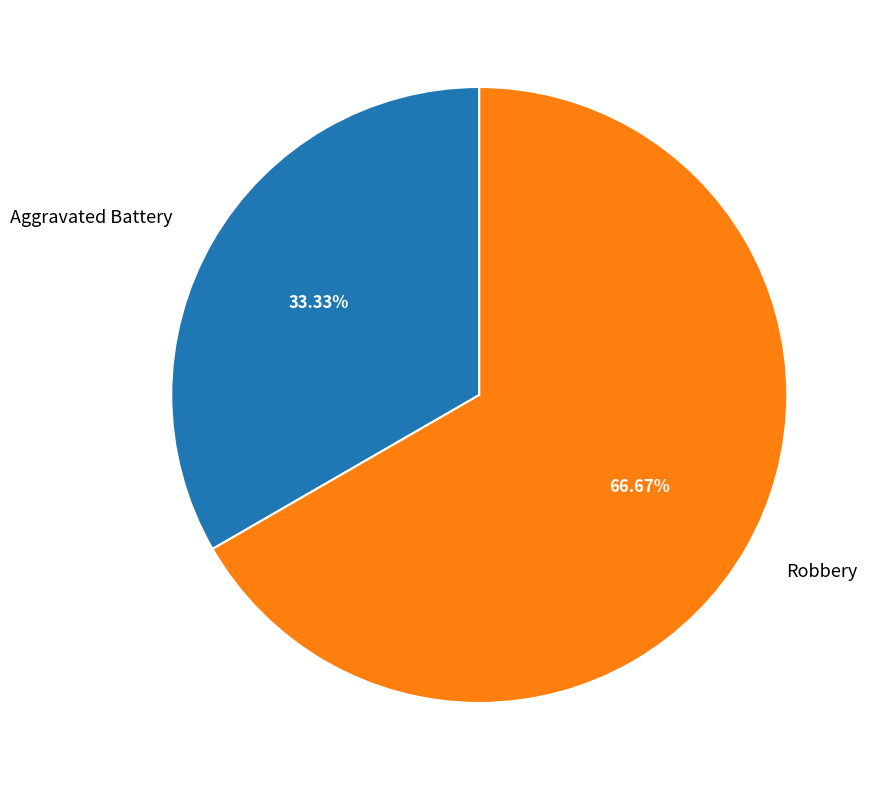

Count the number of slices in the pie.

2